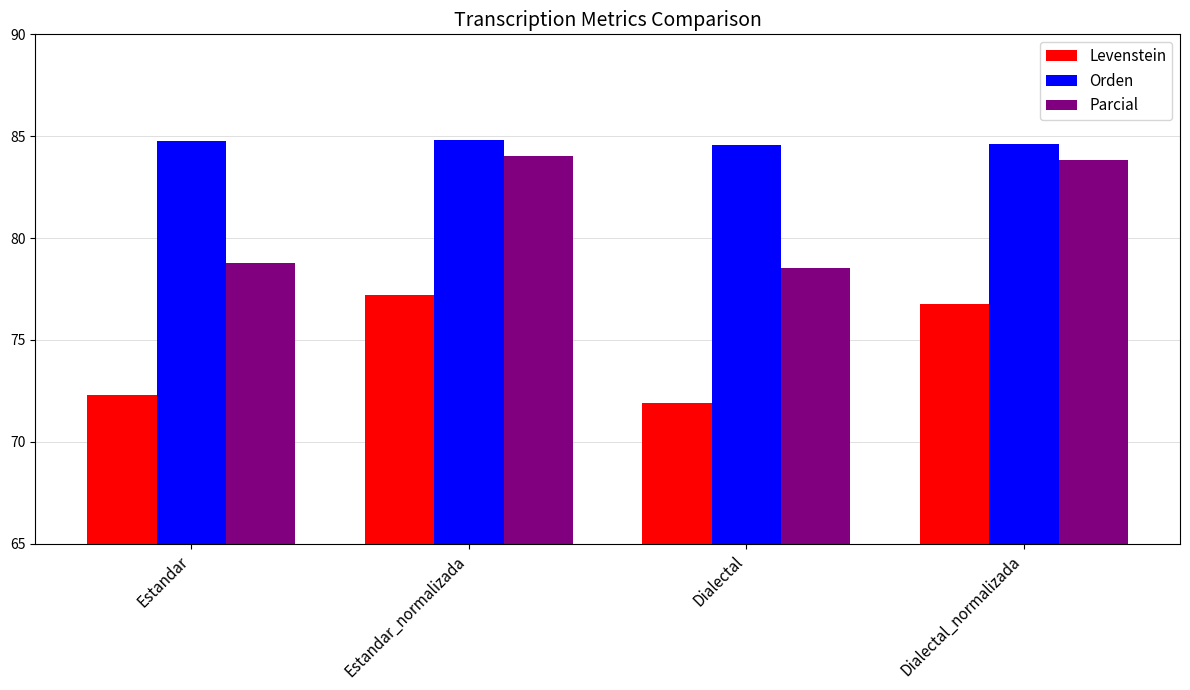

What position from the left is Estandar_normalizada?

2